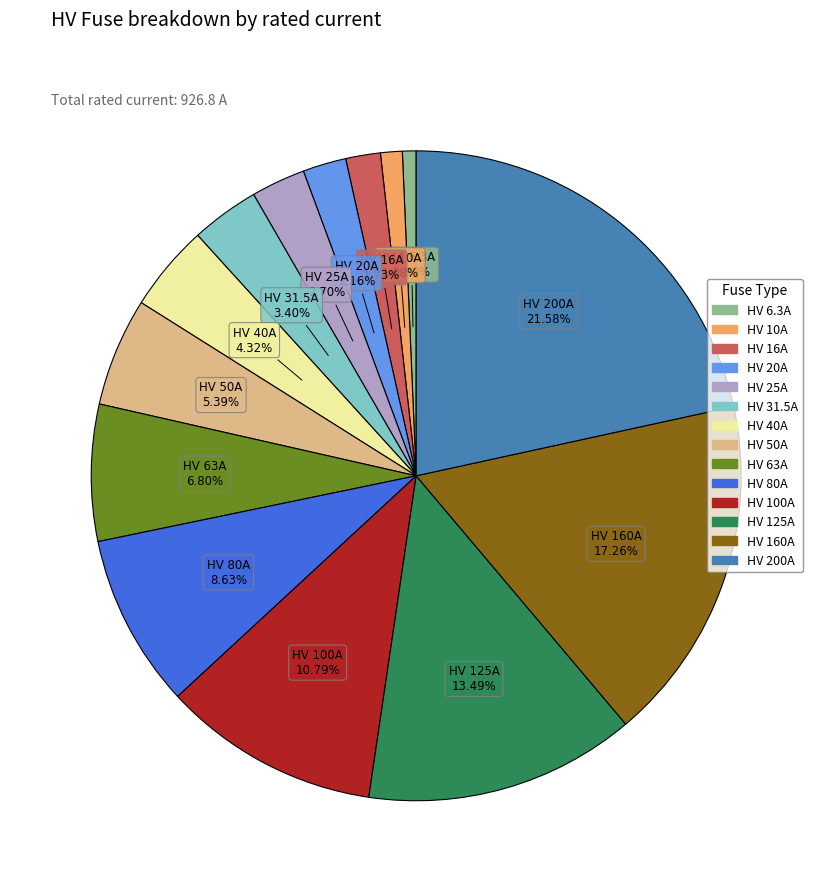

Which category has the biggest portion of the pie?

HV 200A